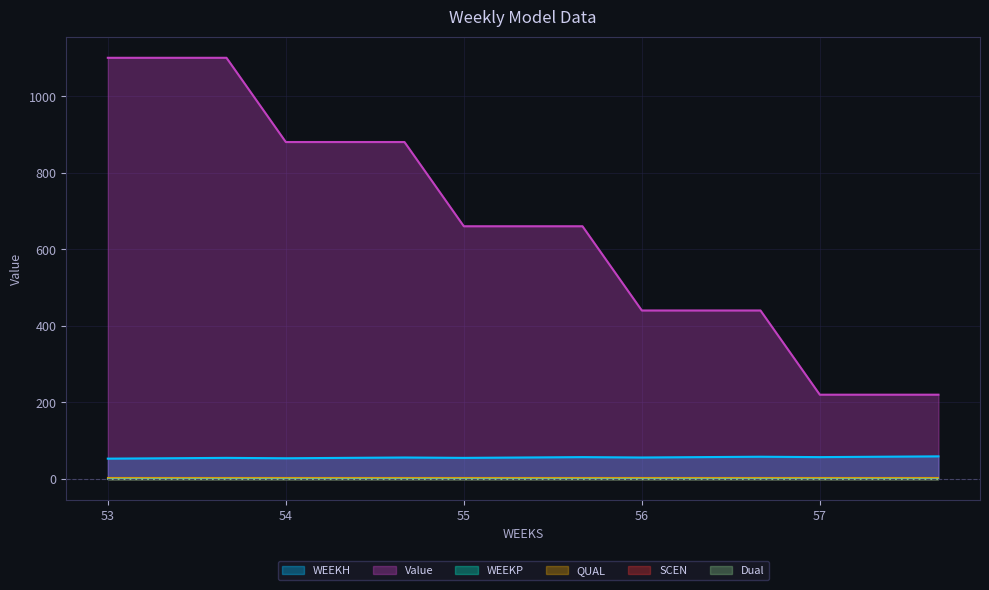

What are all the series names shown in the legend?

WEEKH, Value, WEEKP, QUAL, SCEN, Dual